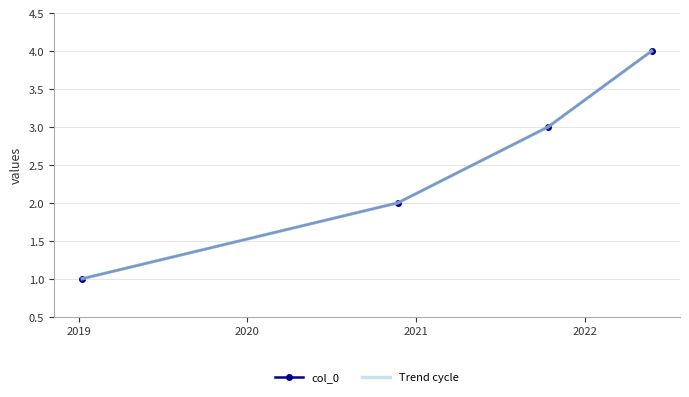

What is the value of the col_0 point at the 1st from the left?

1